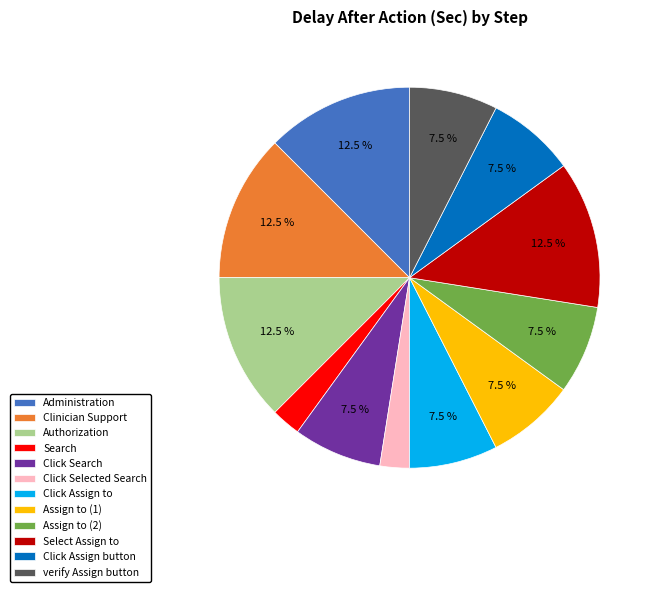

Which has a higher value, Select Assign to or Click Assign to?

Select Assign to